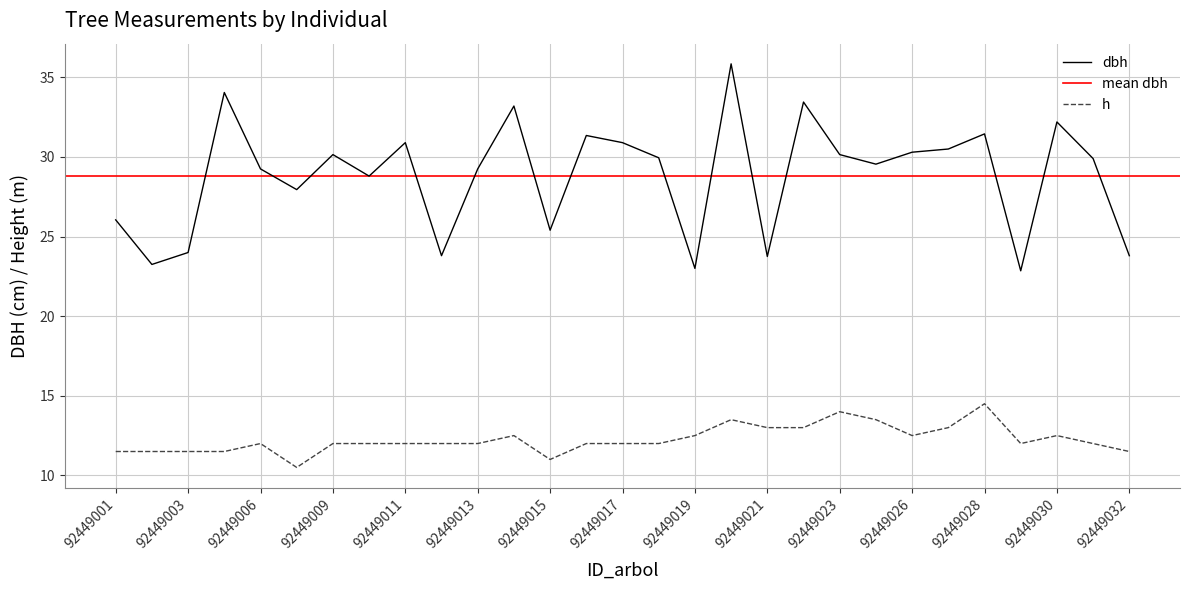

Which has a higher value, 92449019 or 92449001?

92449001